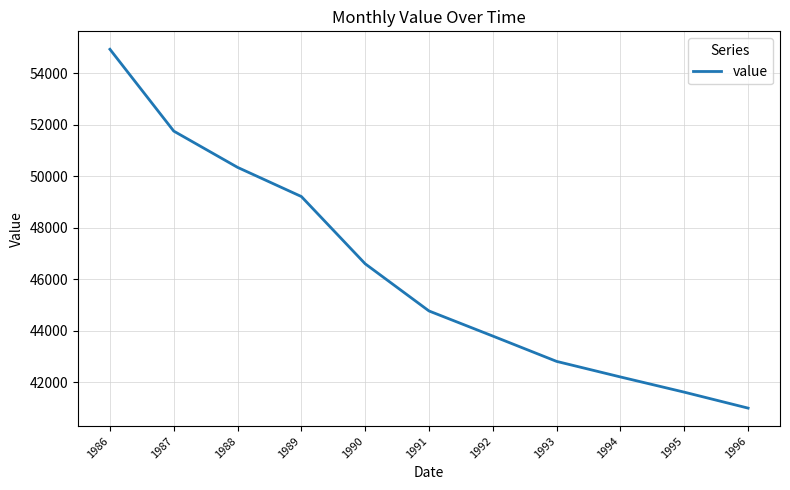

What is the difference between the maximum and second lowest values?

13313.3